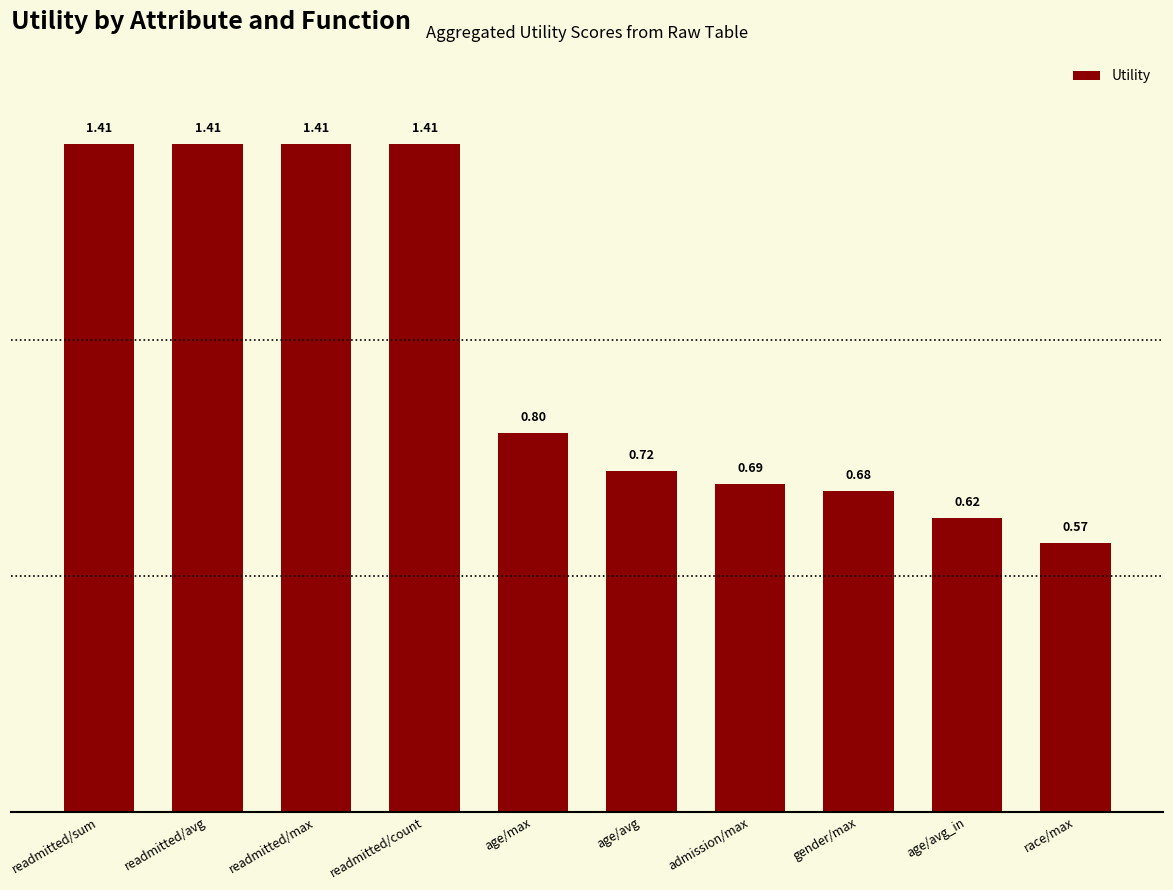

What is the label of the 3rd bar from the left?

readmitted/max